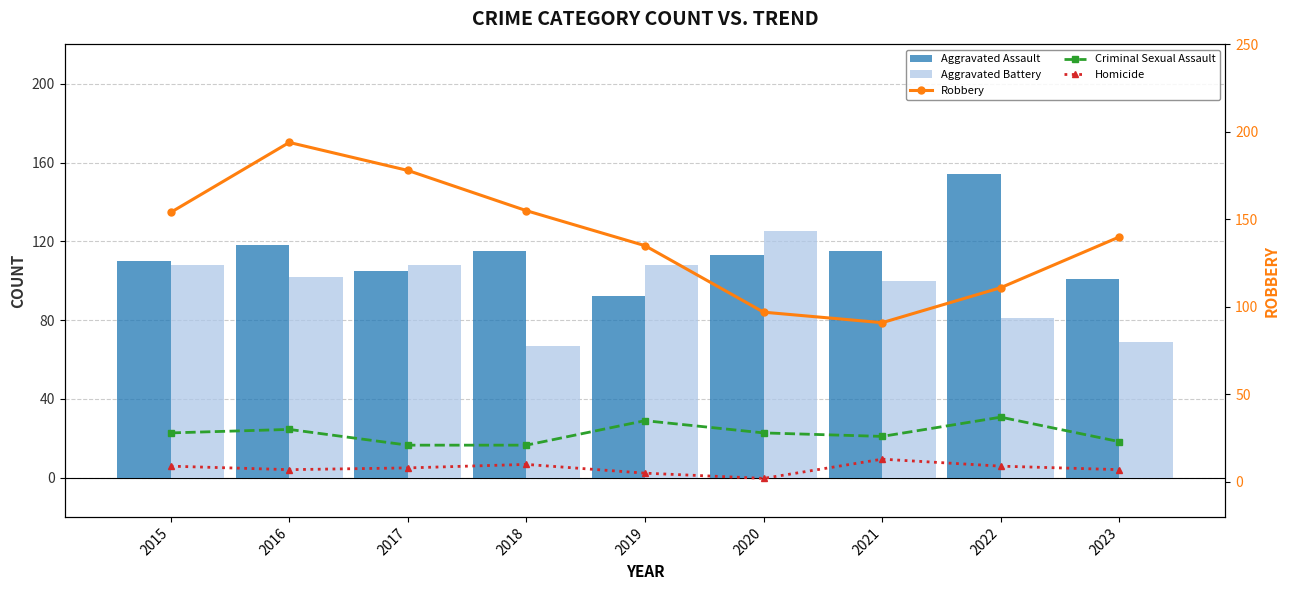

Between 2015 and 2020, which series saw the biggest shift?

Robbery